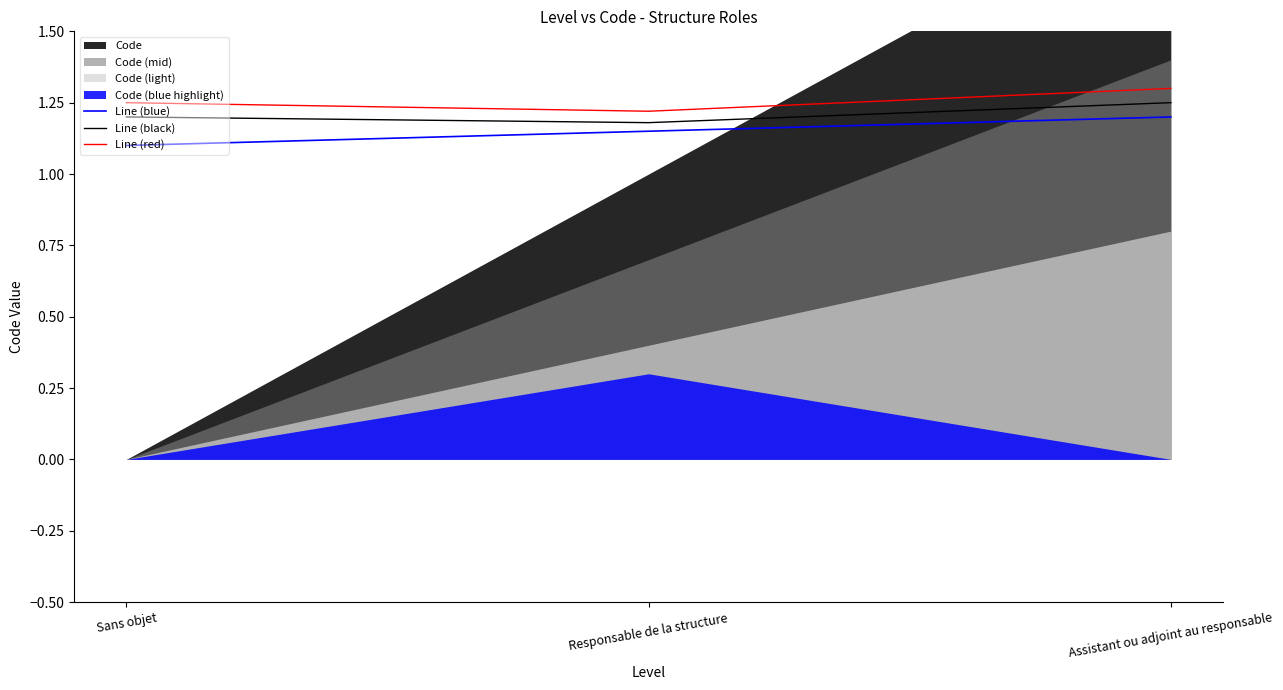

At how many categories does at least one series exceed 1?

3